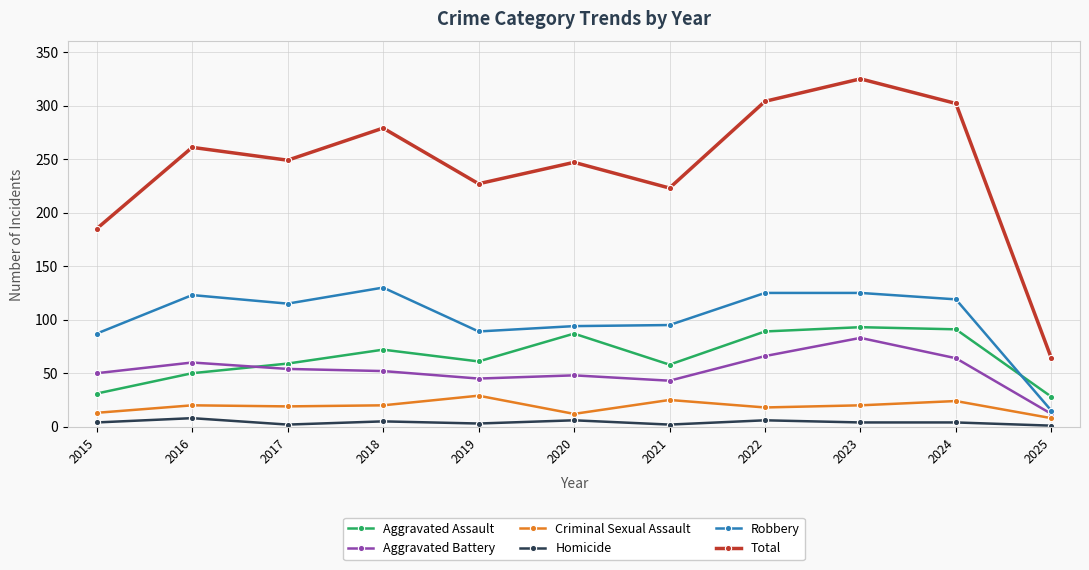

What is the sum of all Aggravated Battery values?

577